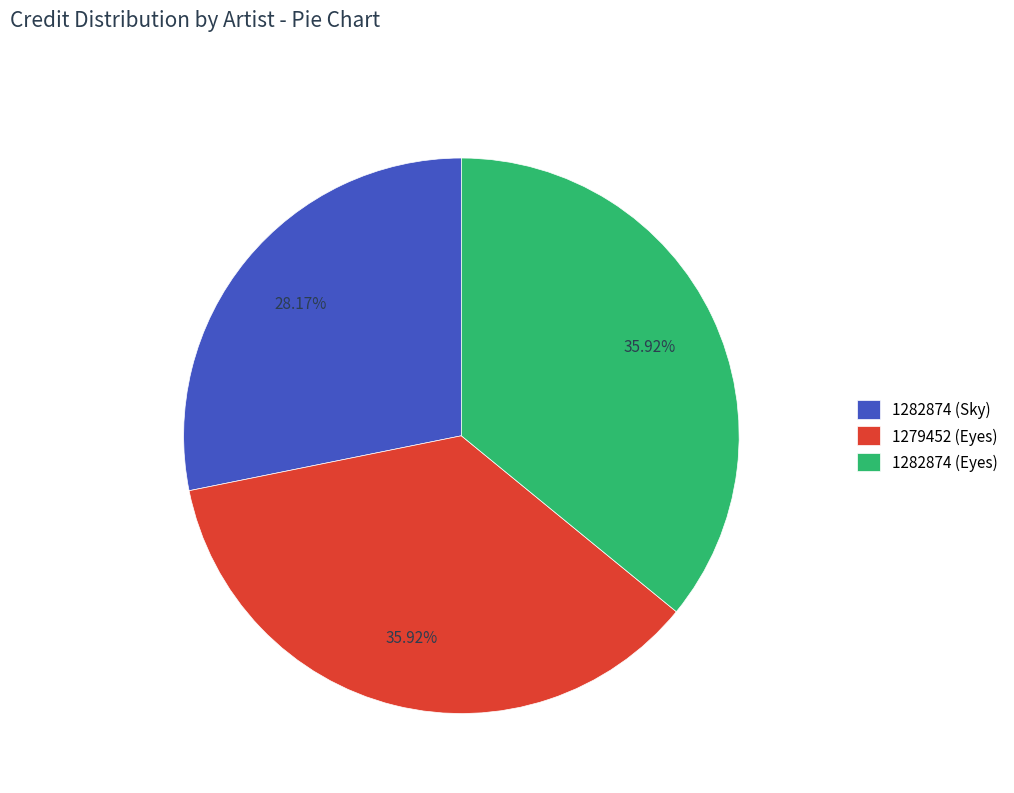

Is 1279452 (Eyes) the majority of the pie?

No